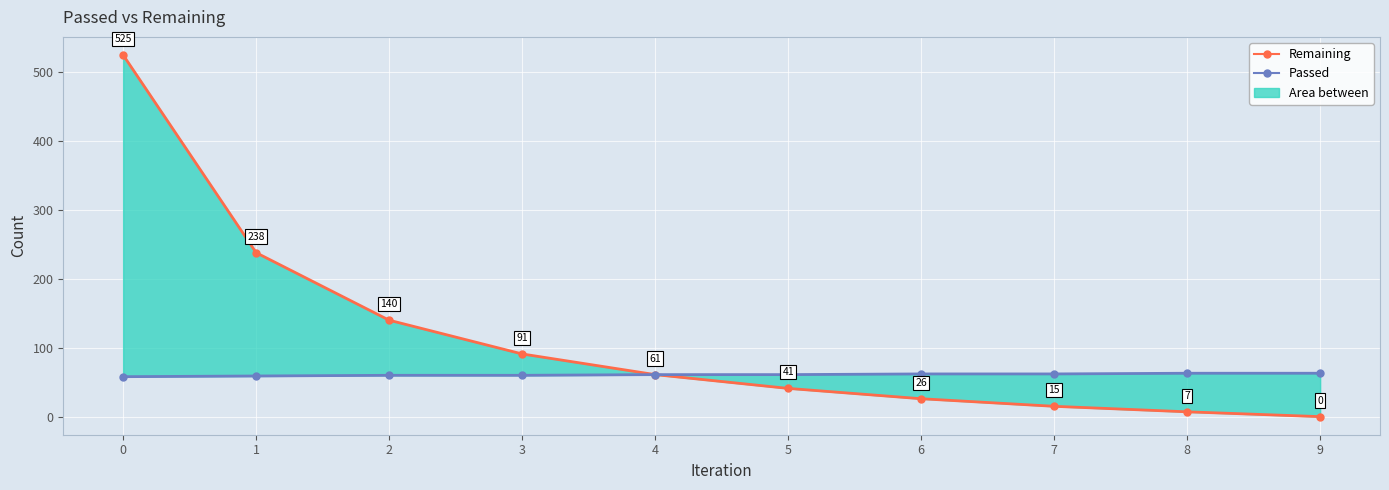

Reading right to left, transcribe all the data shown in this chart.

Remaining: 9=0	8=7	7=15	6=26	5=41	4=61	3=91	2=140	1=238	0=525
Passed: 9=63	8=63	7=62	6=62	5=61	4=61	3=60	2=60	1=59	0=58